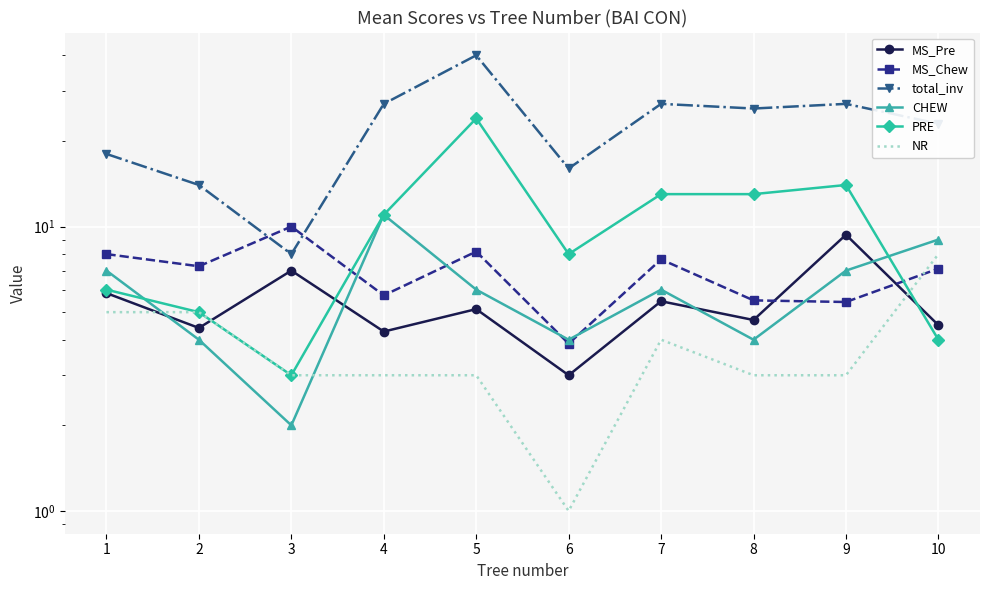

What is the difference between the highest and lowest values at 8?

23.0